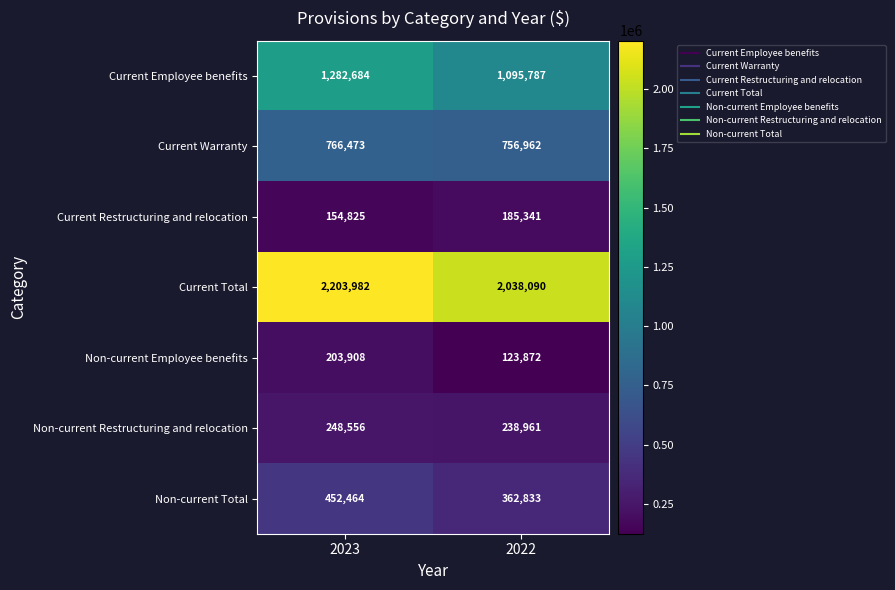

What is the sum of the Non-current Restructuring and relocation values at 2022 and 2023?

487517